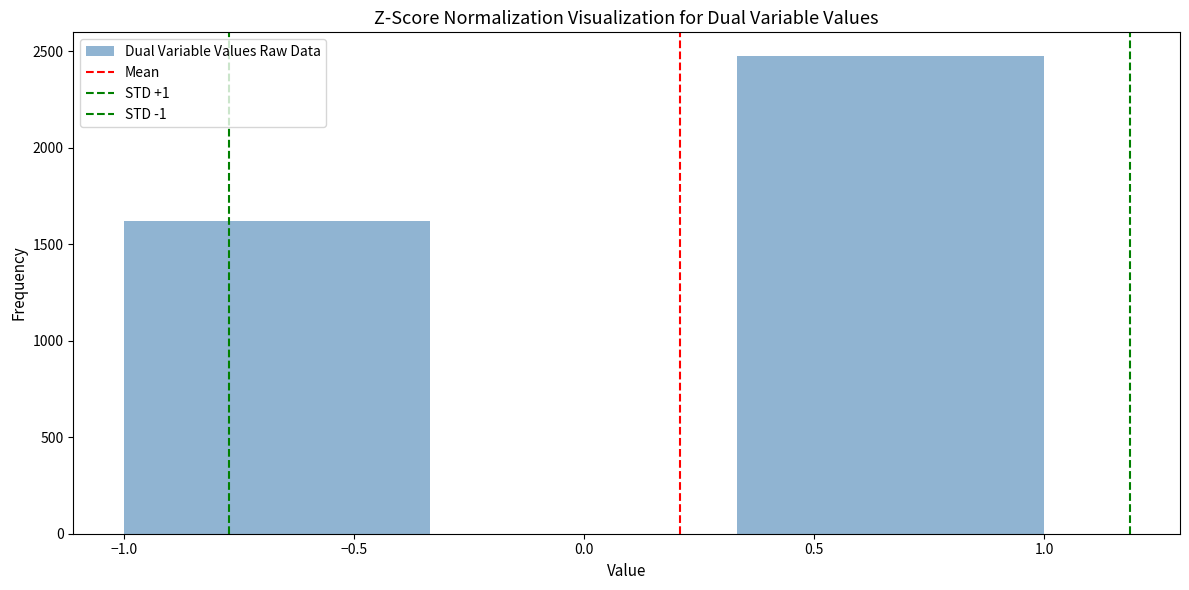

Reading left to right, transcribe this chart: for each bar, give the range it covers on the x-axis and its height. Neither the bar edges nor the heights are printed on the chart, so give them approximately, as read against the axes.

-1.00 to -0.35: 1600
-0.35 to 0.35: 0
0.35 to 1.00: 2450